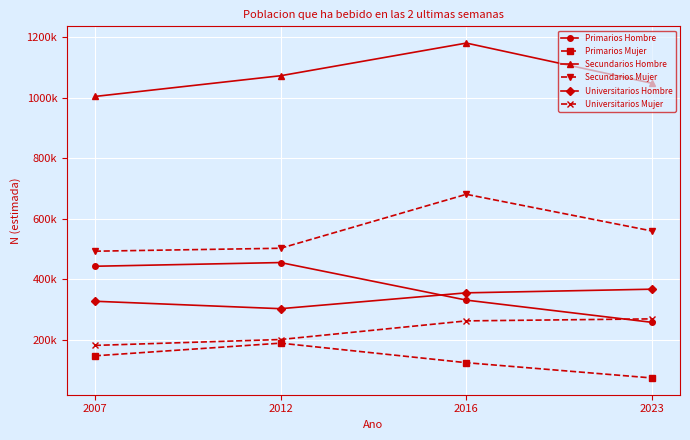

What is the minimum value for Universitarios Hombre?

303654